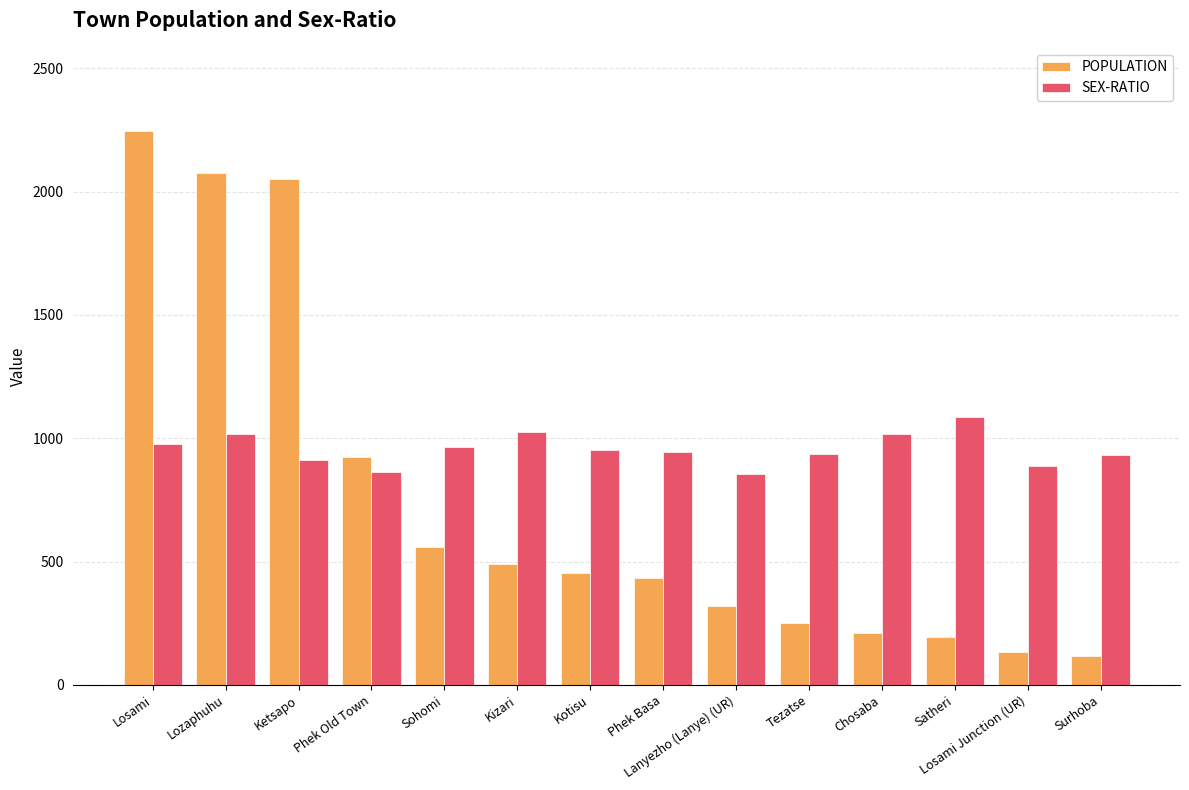

How many bars are there in each group?

2